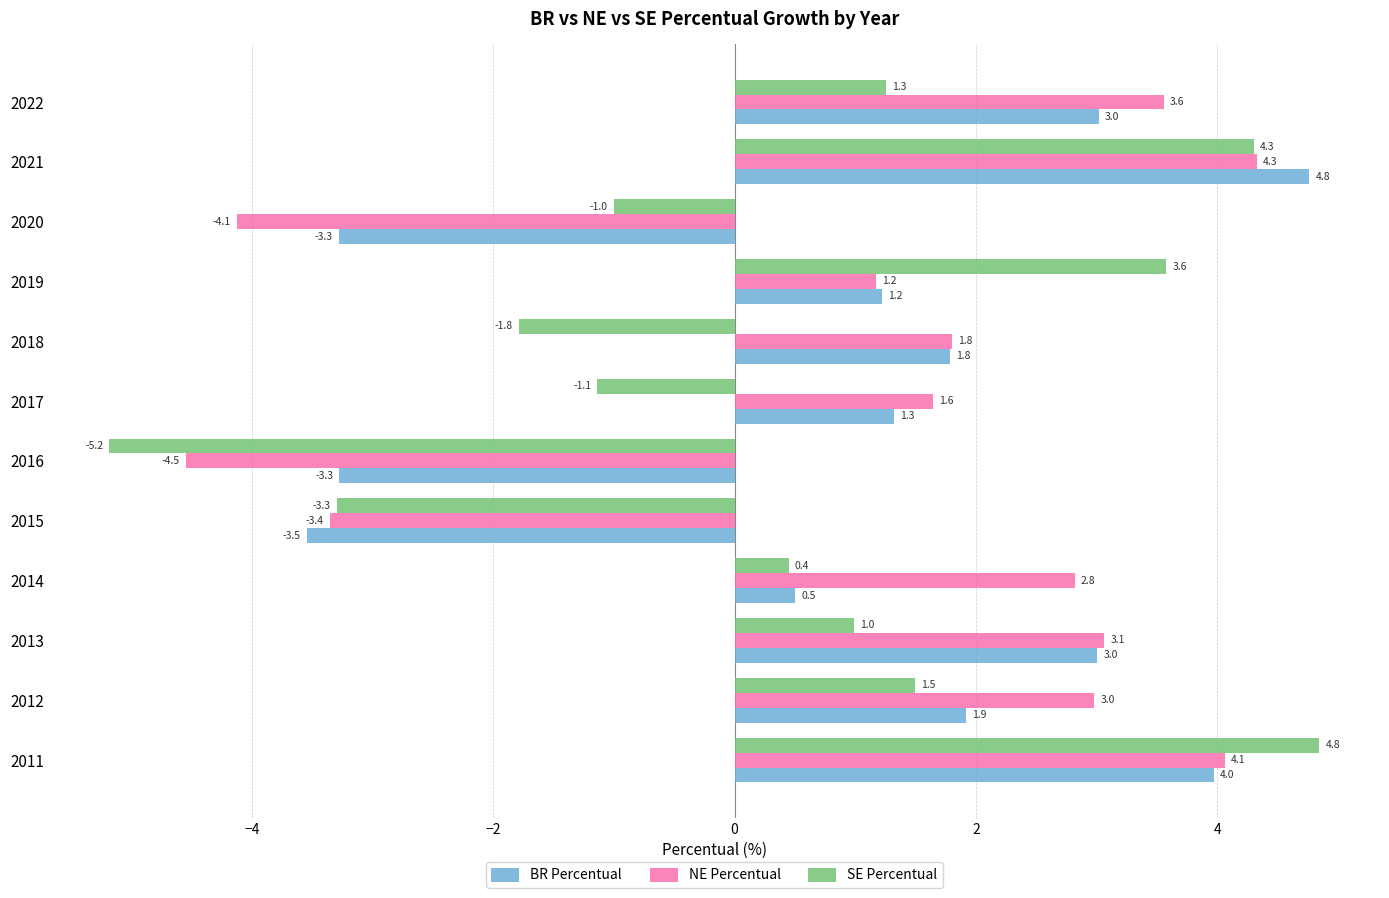

At which category is the sum across all series the highest?

2021